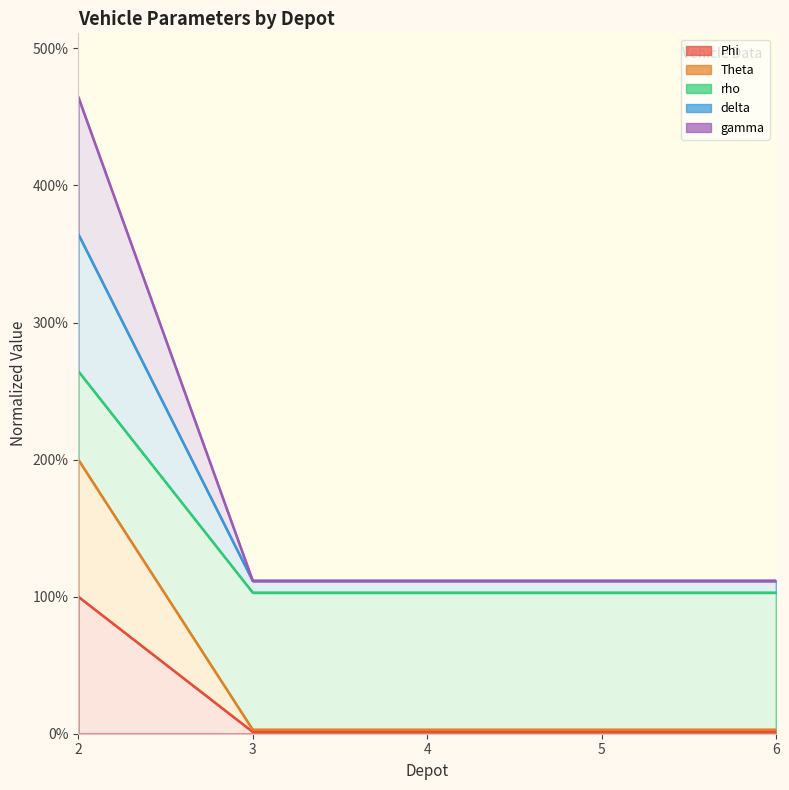

Count the number of data series in this chart.

5